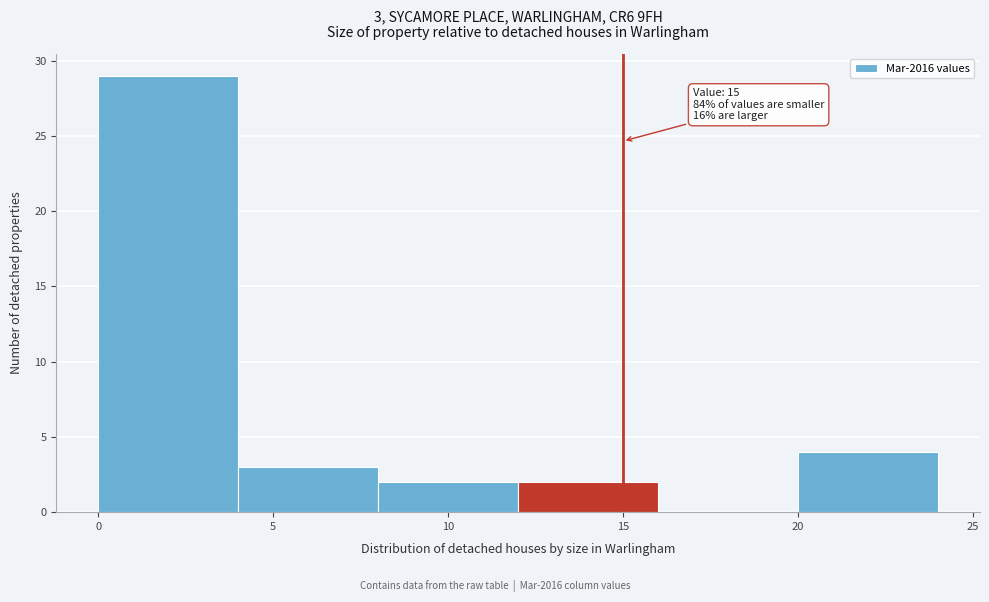

Over which range of the x-axis is the bar tallest?

0 to 4